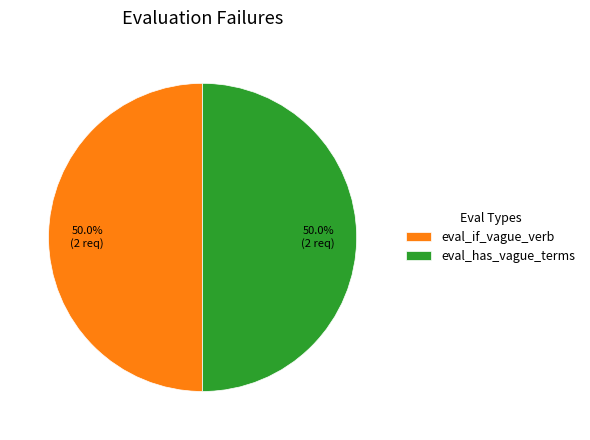

What is the ratio of the value at eval_if_vague_verb to the value at eval_has_vague_terms?

1.0